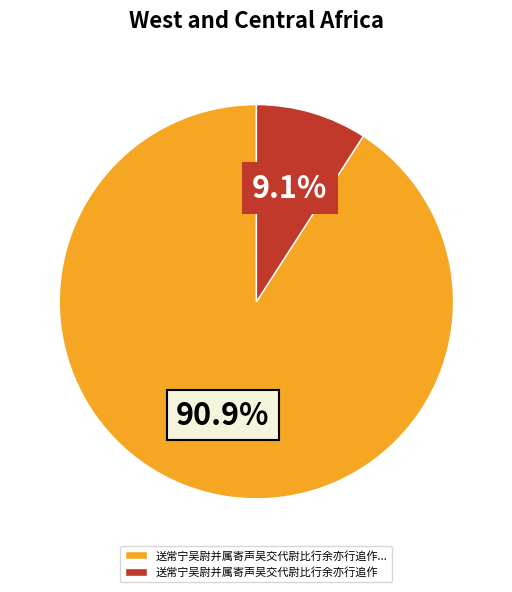

How many slices are in this pie chart?

2